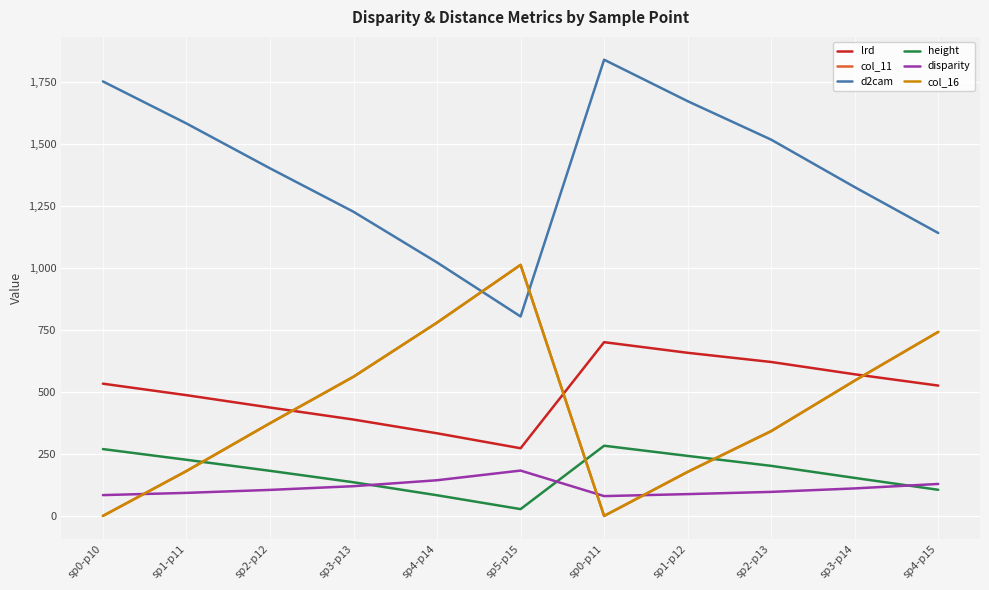

The value of height at sp1-p12 is 167.7. True or false?

False